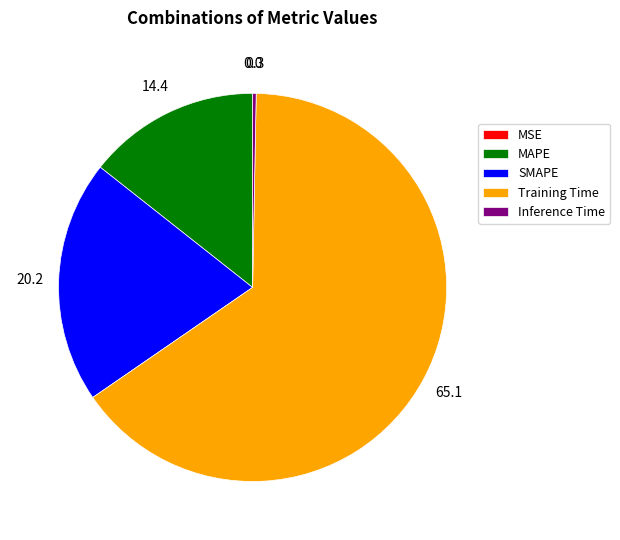

Between SMAPE and MAPE, which is larger?

SMAPE